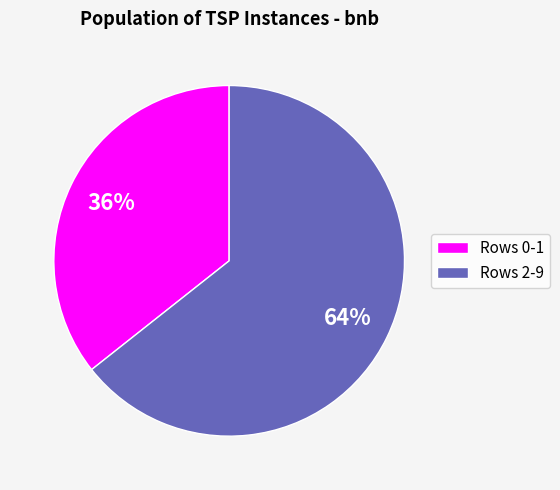

Which category has the biggest portion of the pie?

Rows 2-9